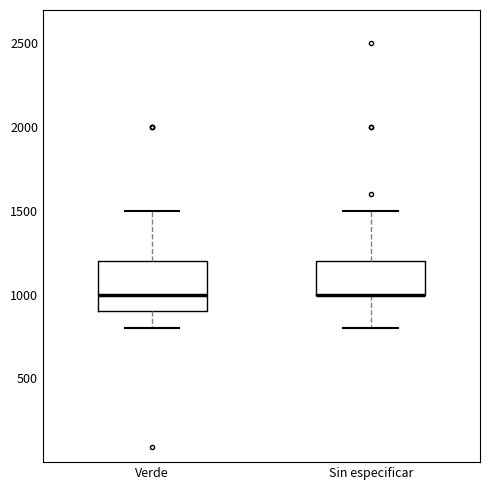

Which box is the tallest, from its lower edge to its upper edge?

Verde